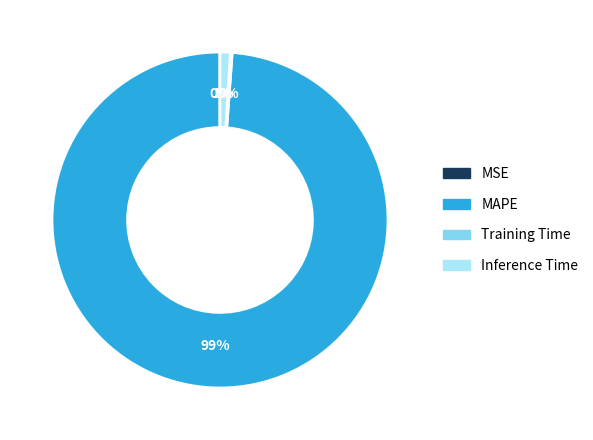

To the nearest percent, what percentage of the pie is MAPE?

99%